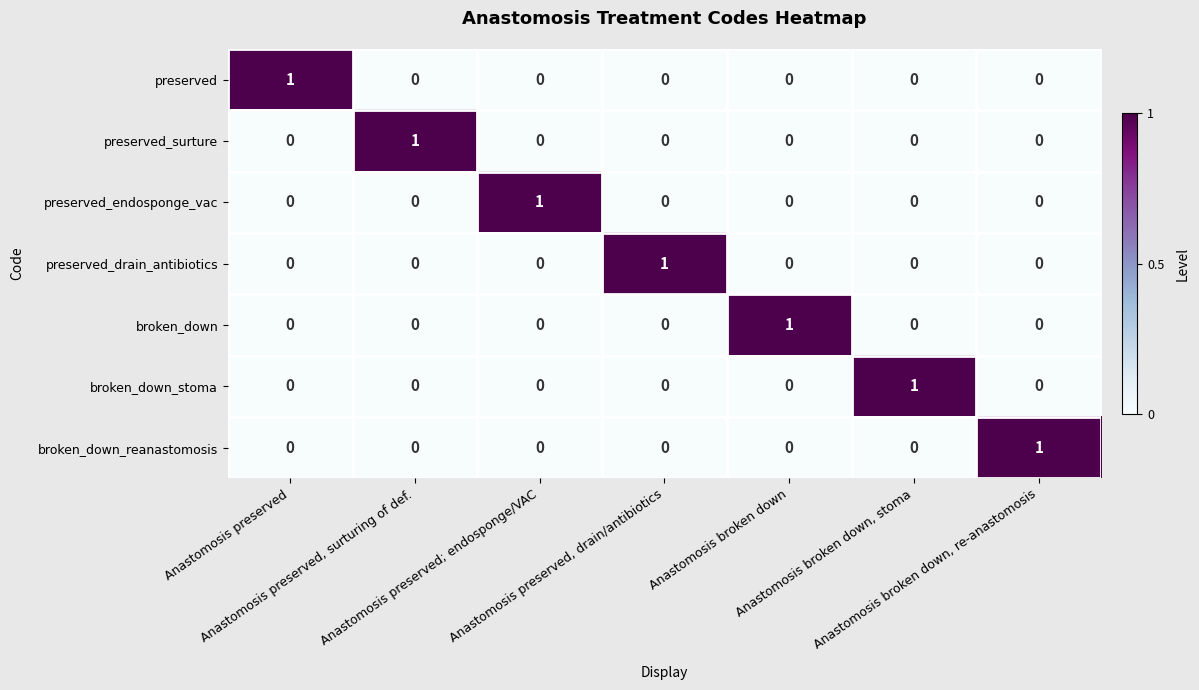

How many broken_down_reanastomosis values are between 0 and 1?

7